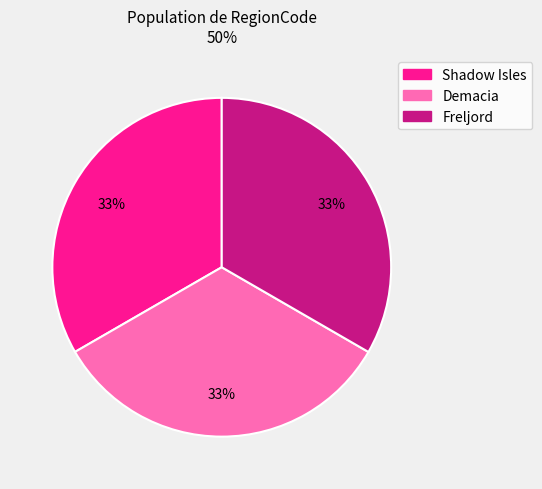

Combined, do Shadow Isles and Freljord account for over 50%?

Yes